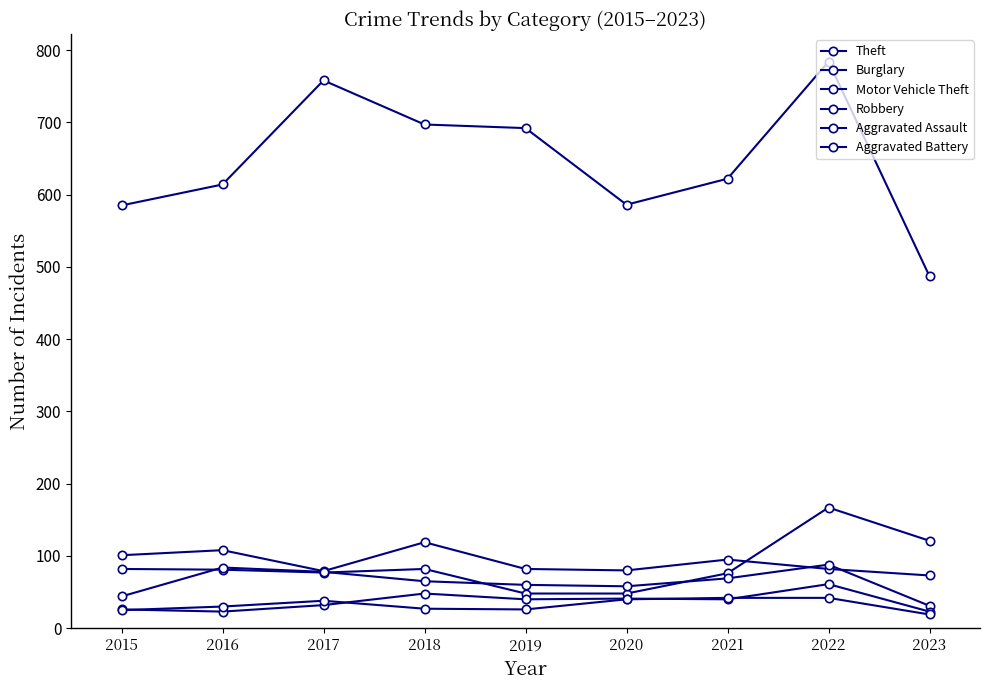

Where is Robbery nearest to the value 59?

2019